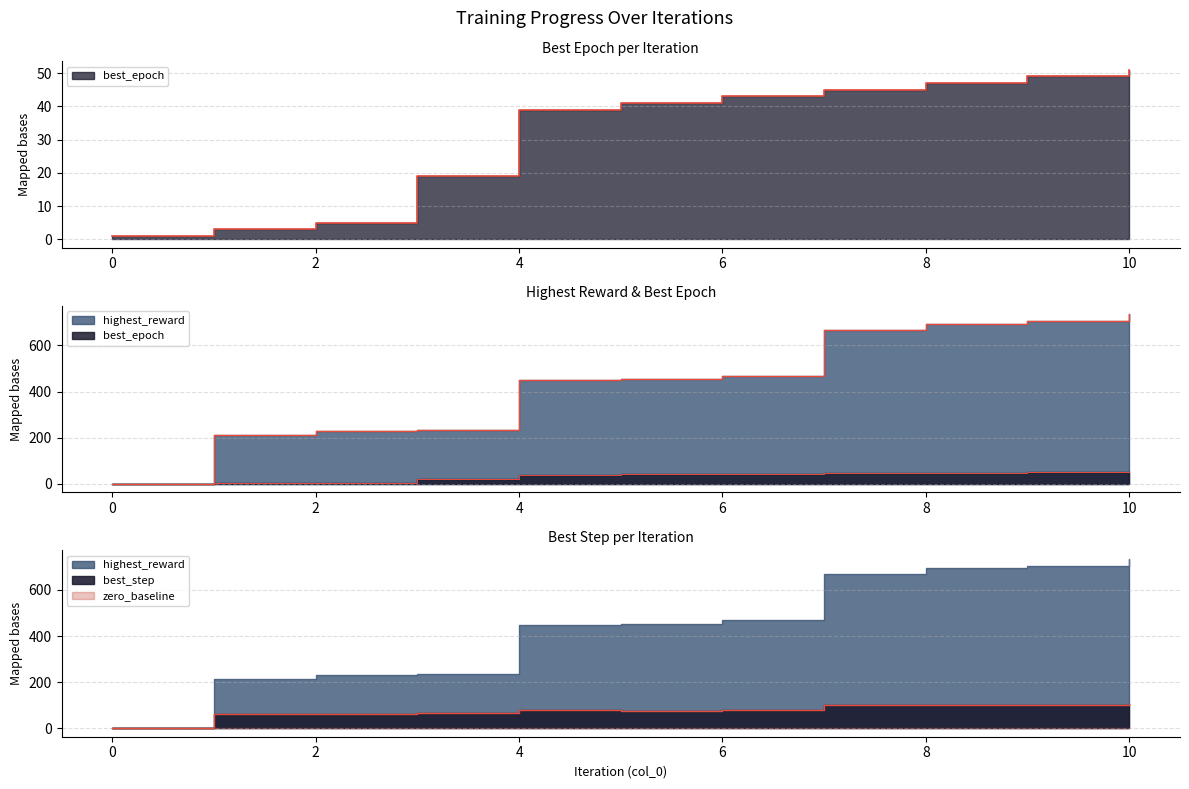

Reading right to left, what are all the values shown in this chart?

best_epoch: 51	49	47	45	43	41	39	19	5	3	1
highest_reward: 735	705	693	669	468	453	449	235	231	213	0
best_step: 105	102	101	101	81	76	79	65	60	60	0